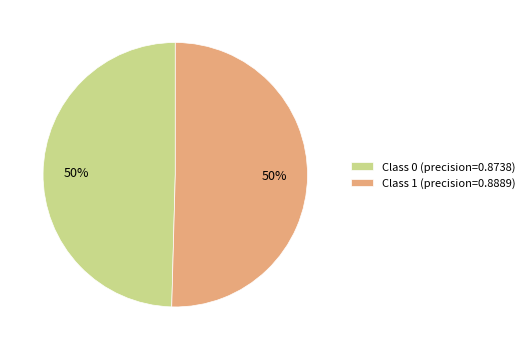

Do Class 0 (precision=0.8738) and Class 1 (precision=0.8889) together represent more than half of the pie?

Yes